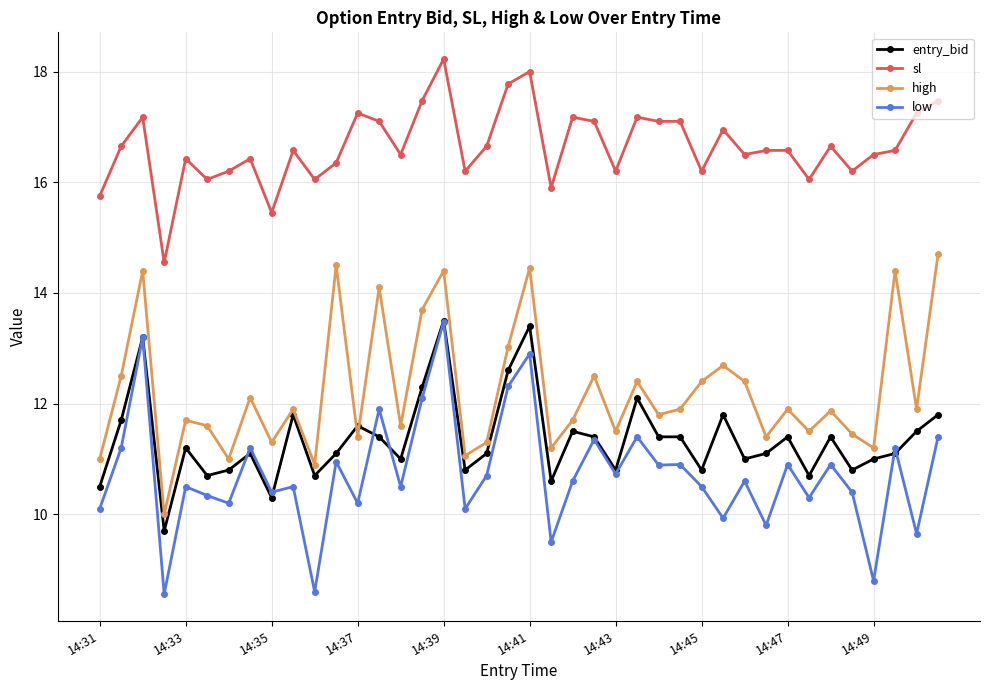

True or false: high and sl intersect in this chart.

False